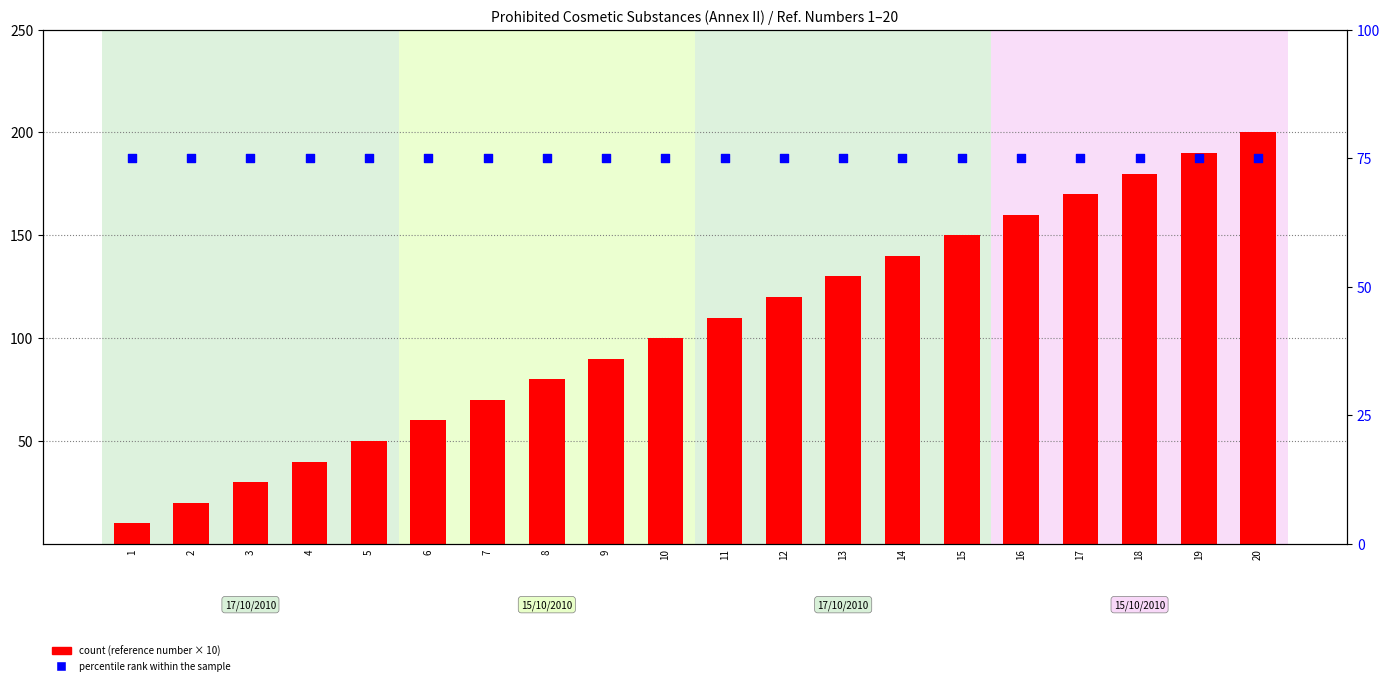

Is the value of percentile rank within the sample at 15 greater than the value of count at 8?

No